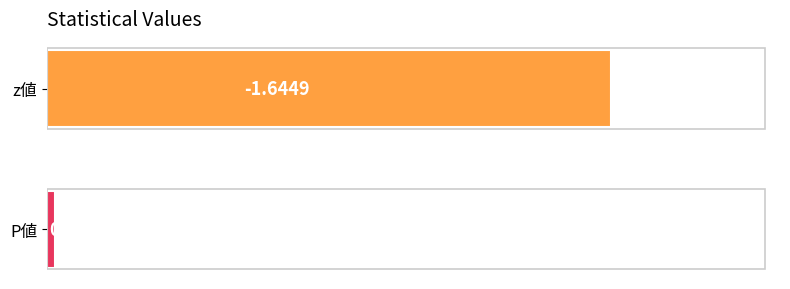

What is the average value?

0.8